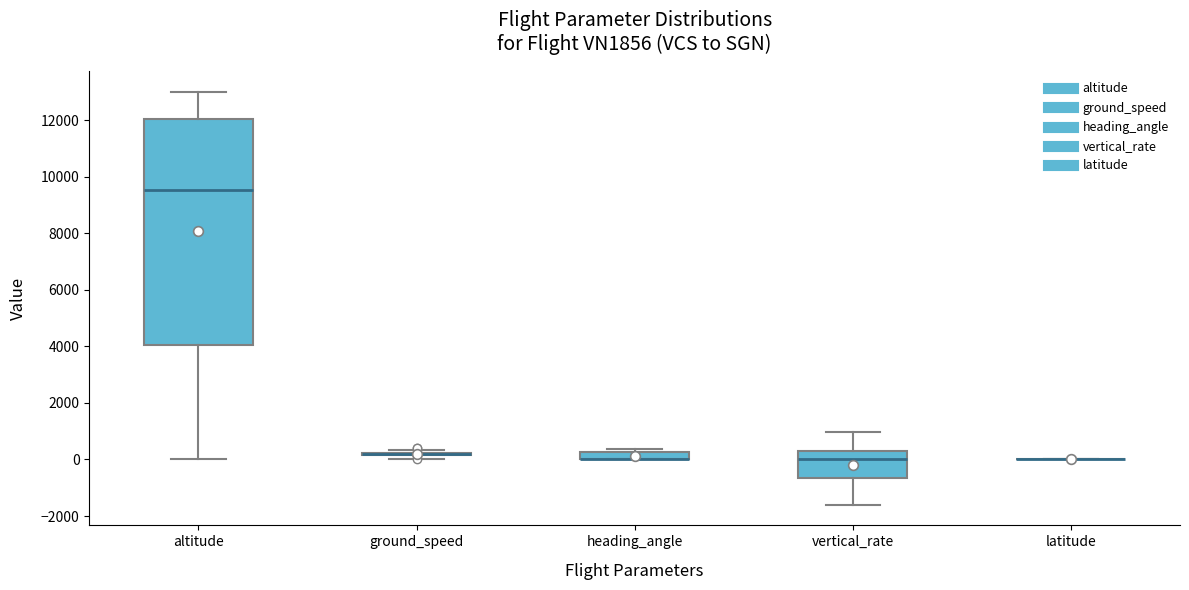

Comparing the boxes themselves (not the whiskers), which one is the tallest?

altitude